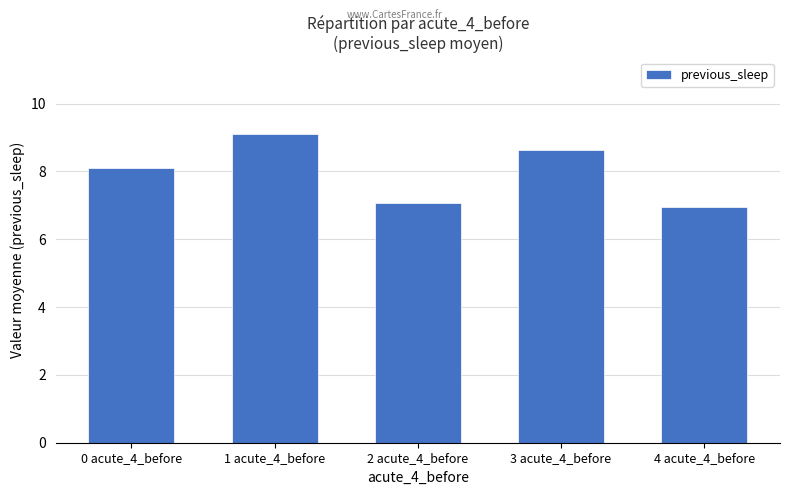

What is the sum of the values at 0 acute_4_before and 4 acute_4_before?

15.1